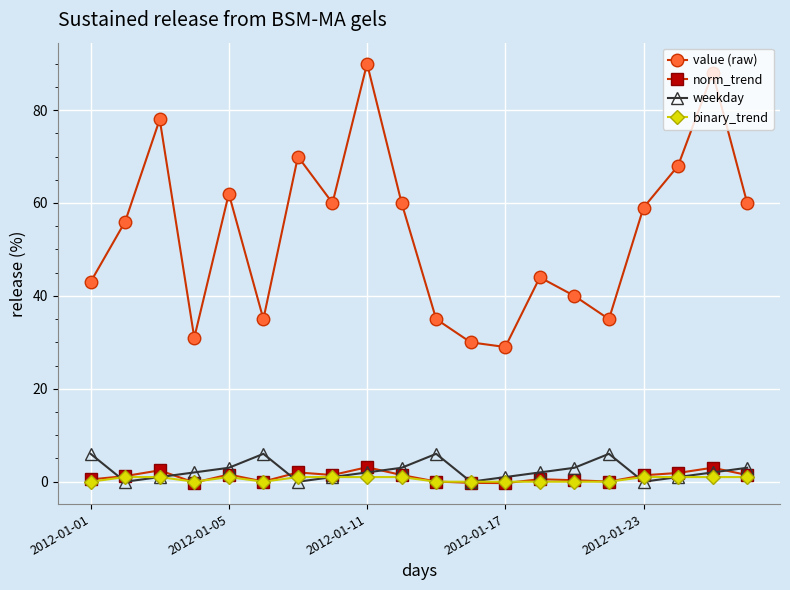

True or false: norm_trend and value (raw) intersect in this chart.

False